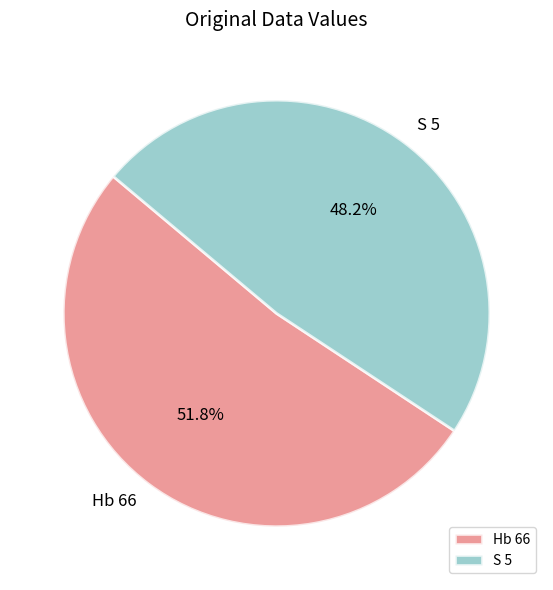

Is it true that Hb 66 is 41% of the pie?

False